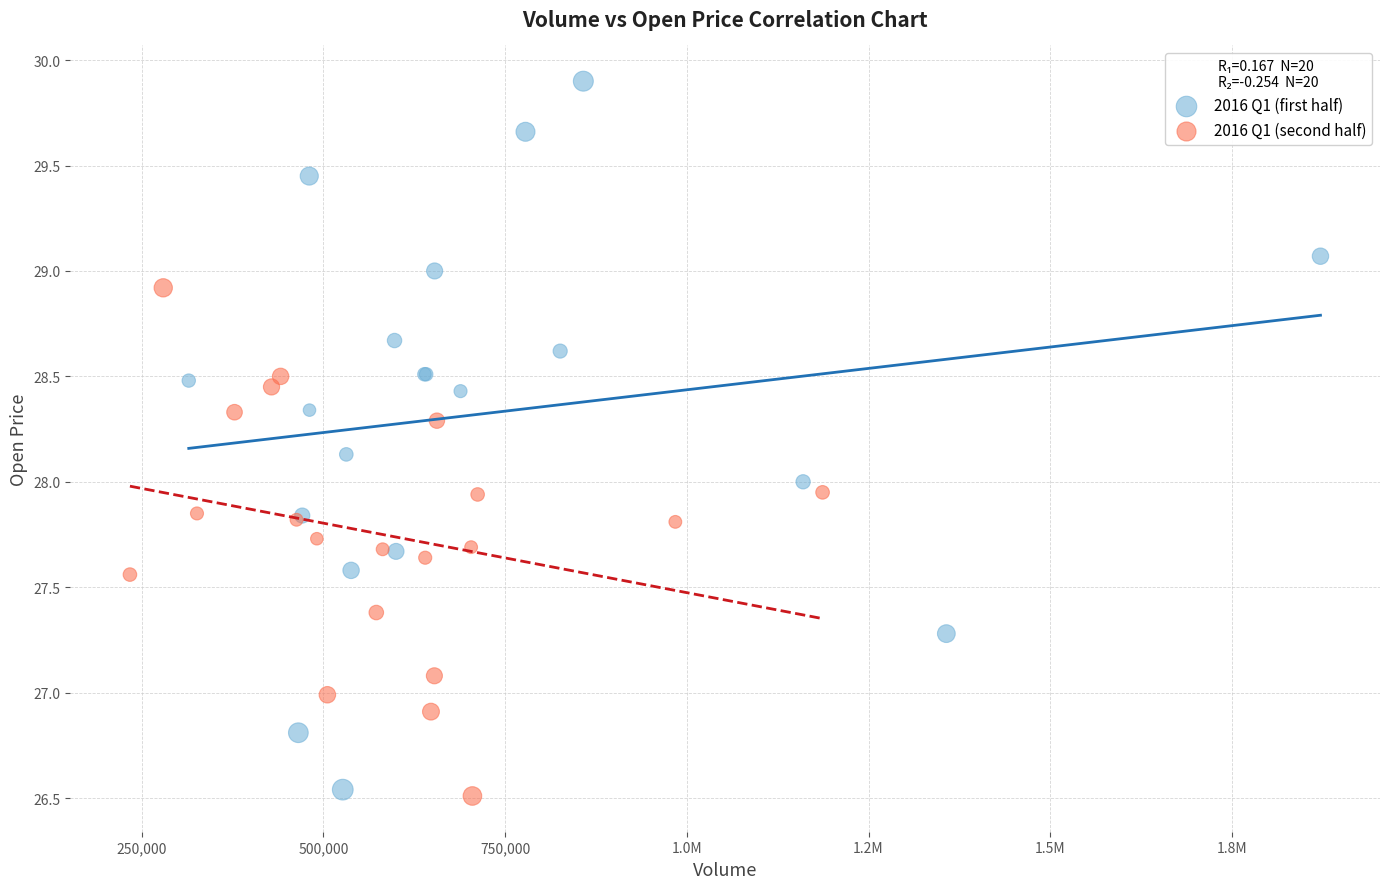

What are all the series names shown in the legend?

2016 Q1 (first half), 2016 Q1 (second half)